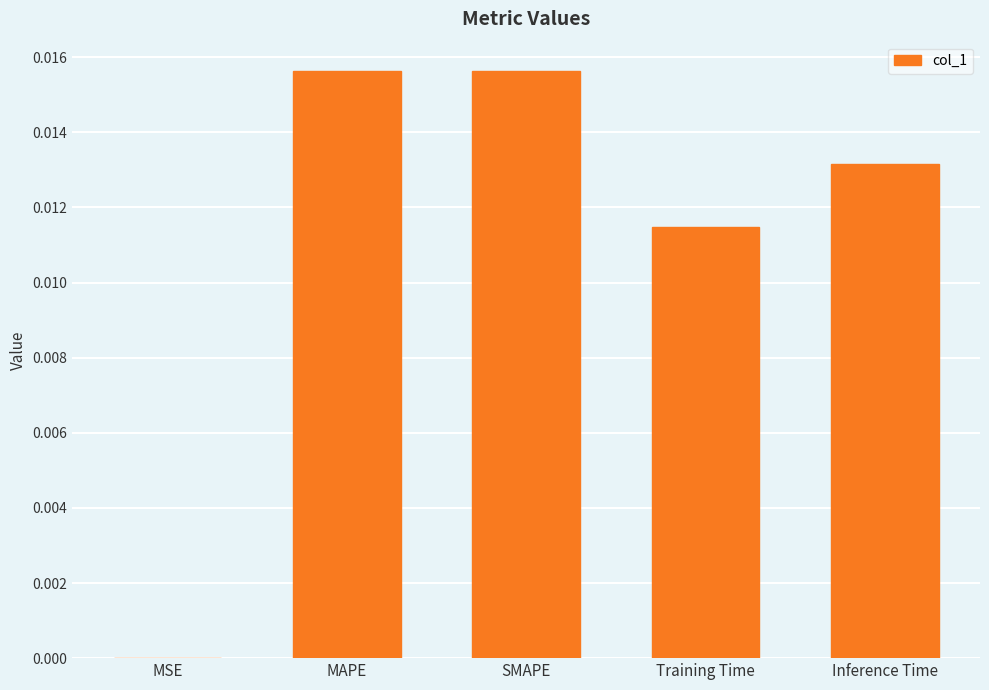

Which has a higher value, MAPE or Training Time?

MAPE